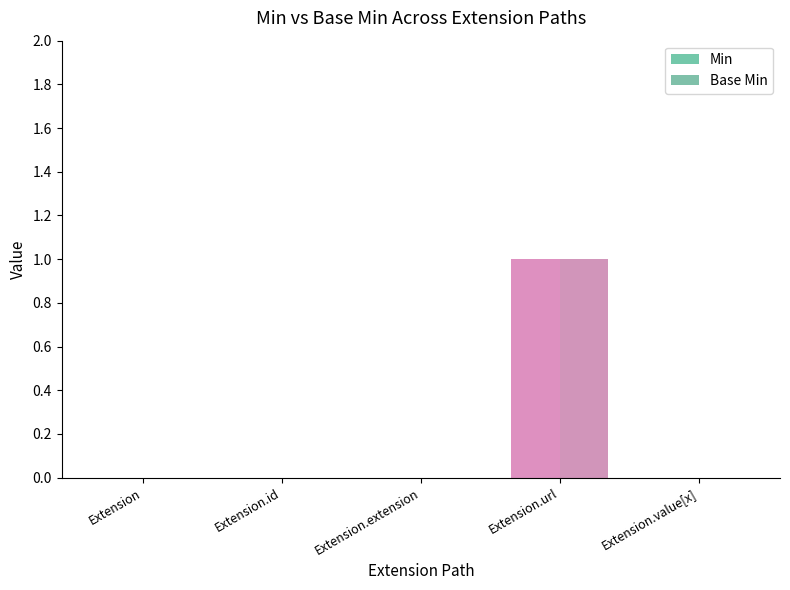

At which category does the chart reach its peak across all series?

Extension.url